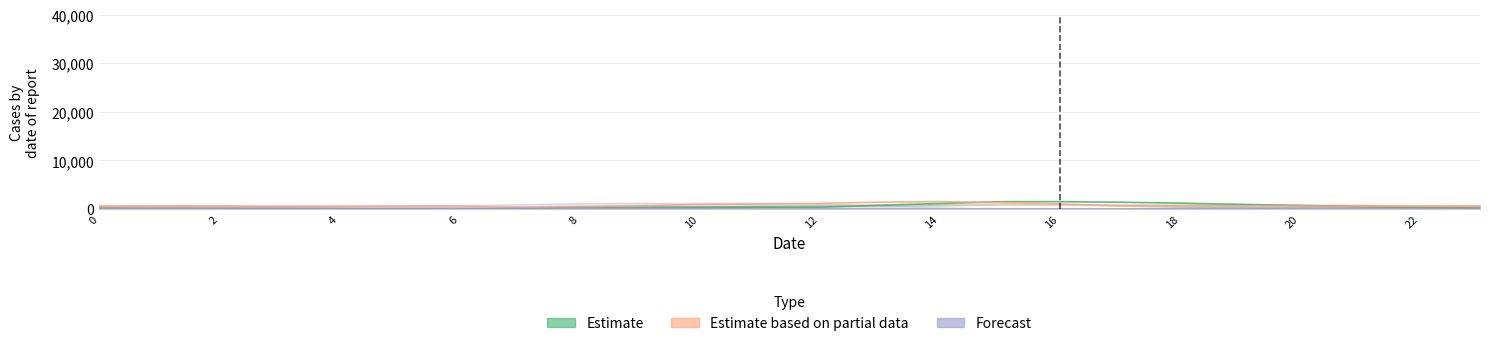

Between which two adjacent categories do Forecast and Estimate first intersect?

7 and 8